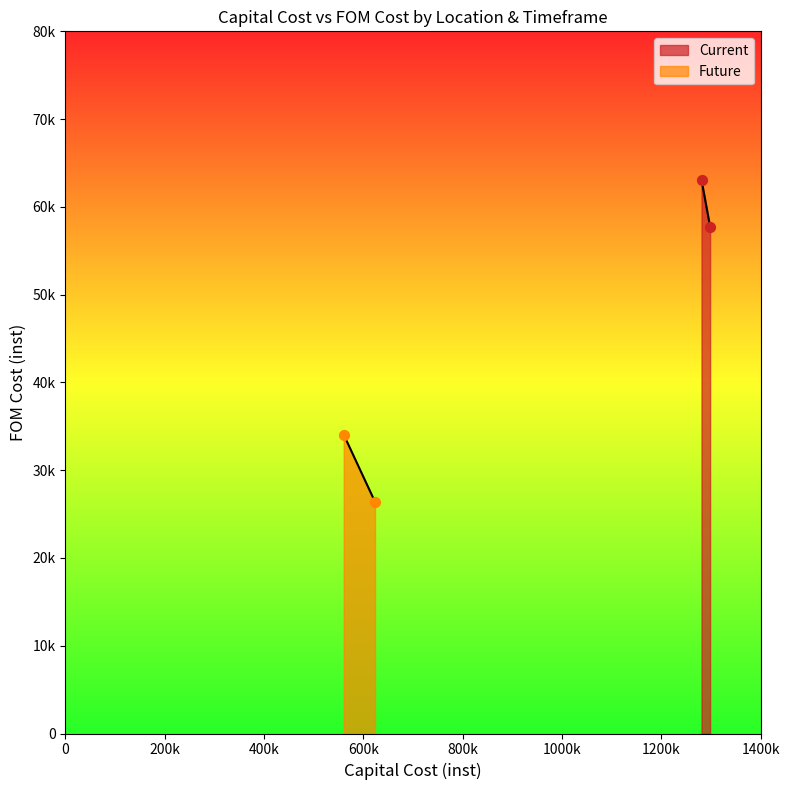

Which series has the widest spread of Y values?

Future